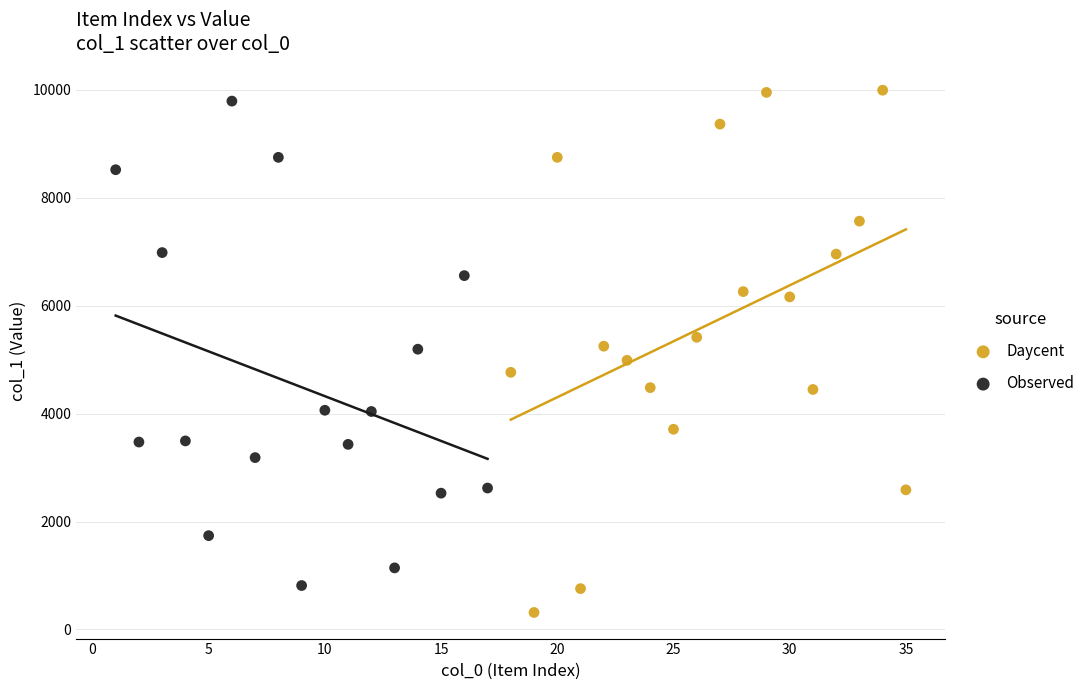

Which series reaches the minimum Y coordinate?

Daycent